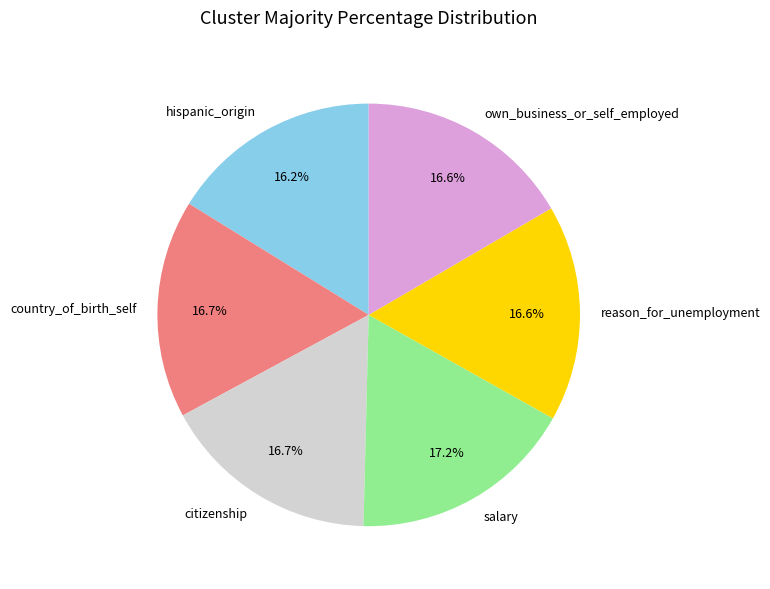

To the nearest percent, what is the average slice percentage?

17%